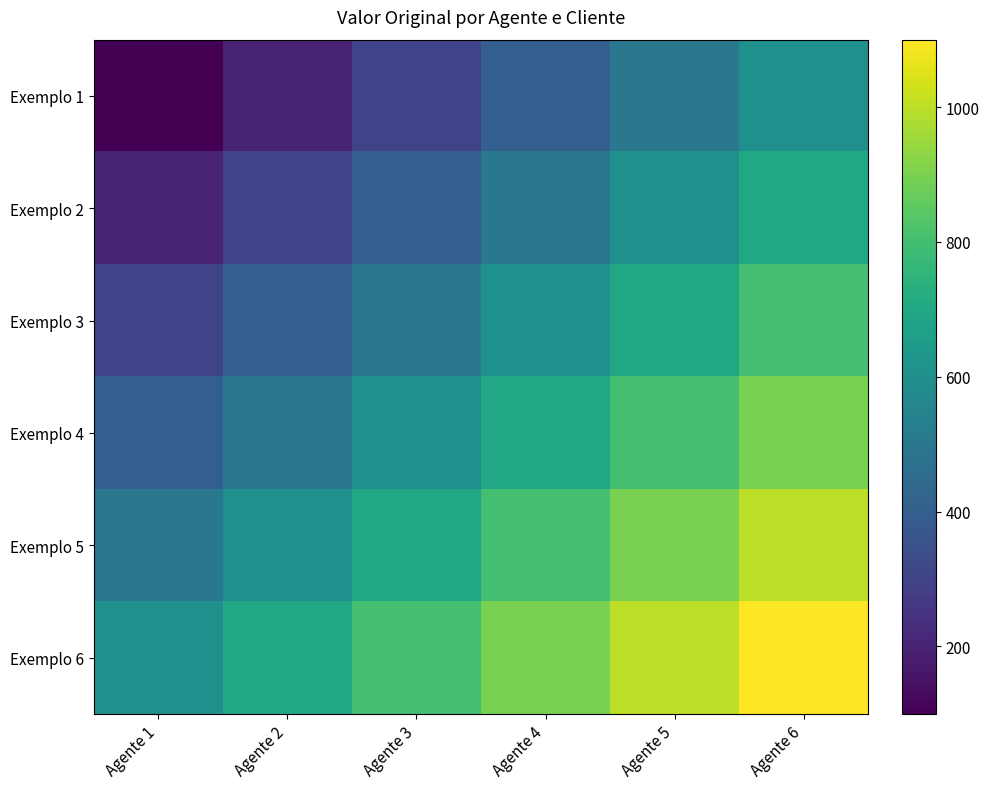

Reading right to left, what are all the values shown in this chart?

Exemplo 1: Agente 6=600	Agente 5=500	Agente 4=400	Agente 3=300	Agente 2=200	Agente 1=100
Exemplo 2: Agente 6=700	Agente 5=600	Agente 4=500	Agente 3=400	Agente 2=300	Agente 1=200
Exemplo 3: Agente 6=800	Agente 5=700	Agente 4=600	Agente 3=500	Agente 2=400	Agente 1=300
Exemplo 4: Agente 6=900	Agente 5=800	Agente 4=700	Agente 3=600	Agente 2=500	Agente 1=400
Exemplo 5: Agente 6=1000	Agente 5=900	Agente 4=800	Agente 3=700	Agente 2=600	Agente 1=500
Exemplo 6: Agente 6=1100	Agente 5=1000	Agente 4=900	Agente 3=800	Agente 2=700	Agente 1=600